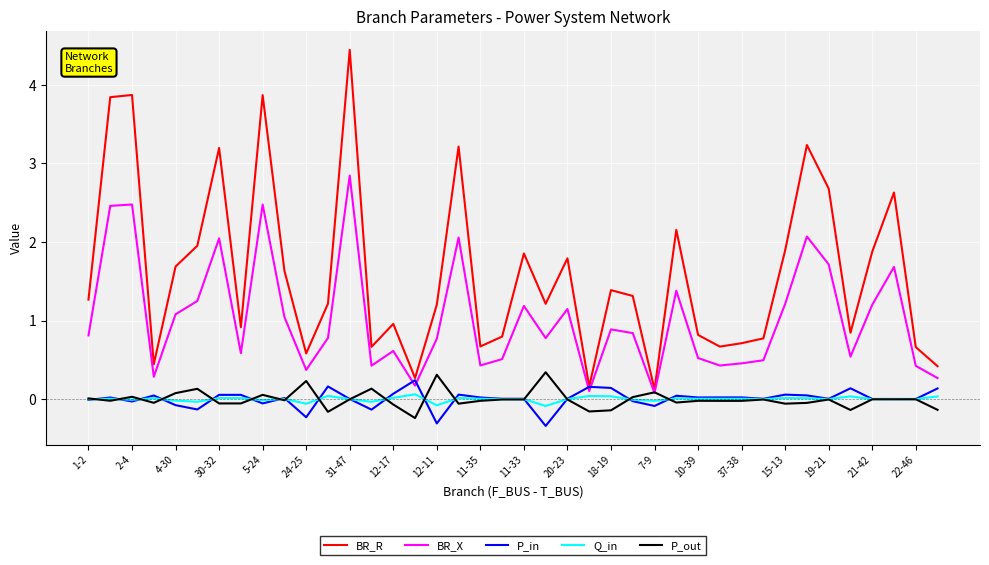

Which series has the largest range (max minus min)?

BR_R